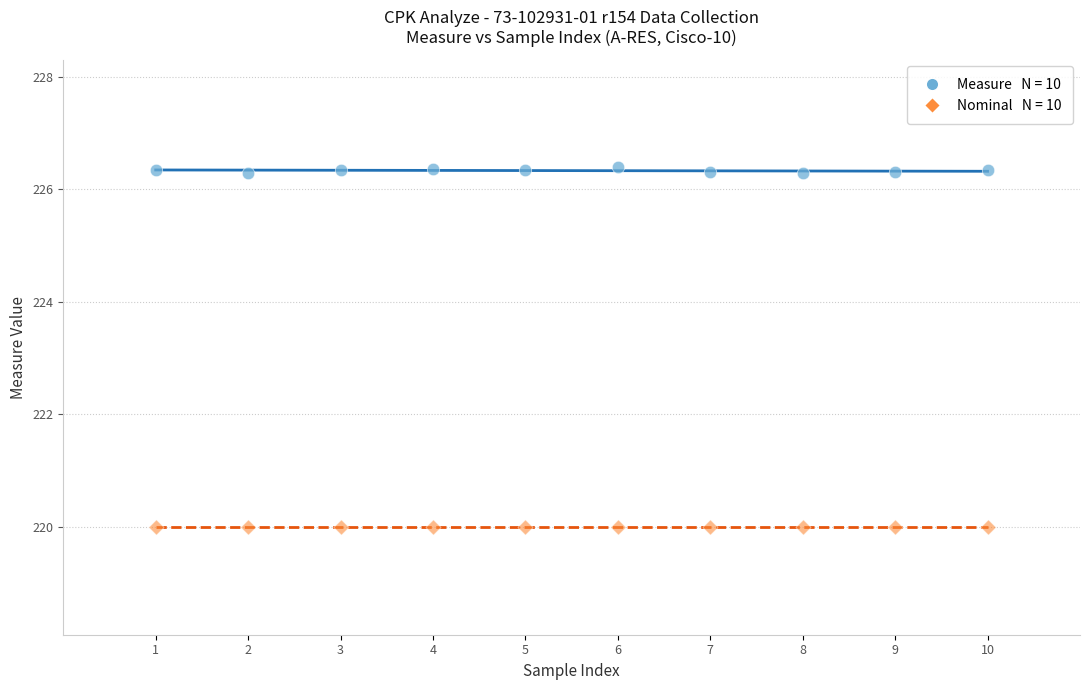

How many data points are displayed?

20